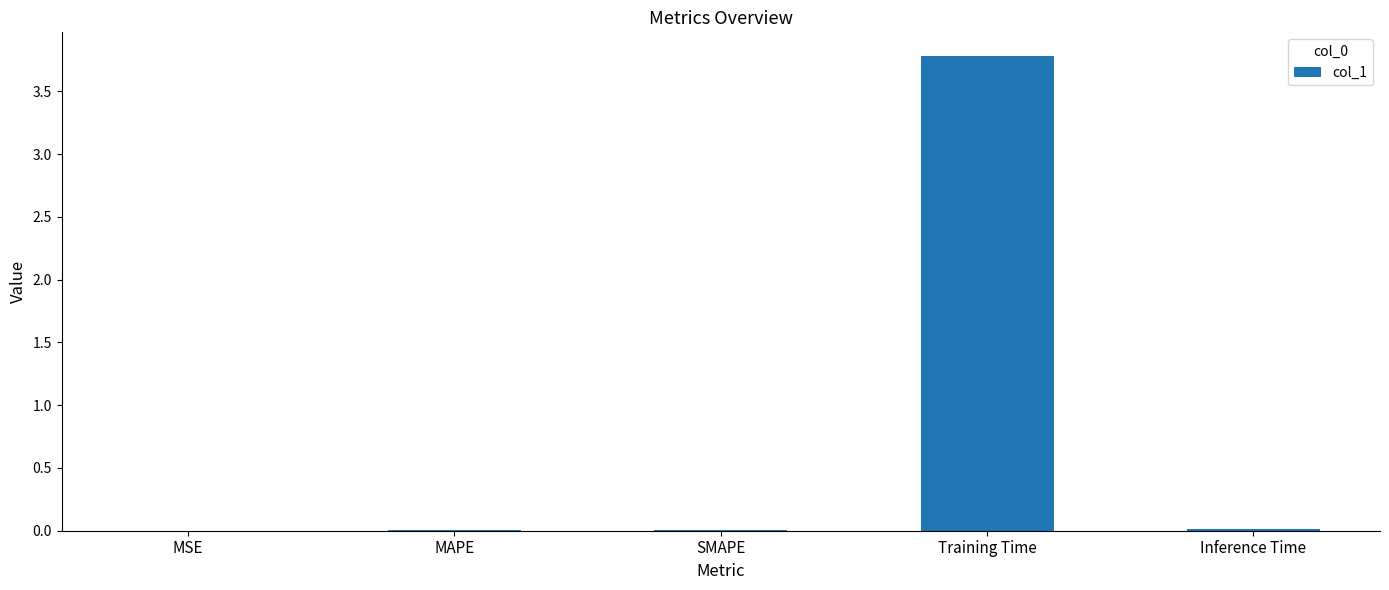

Which has a higher value, Inference Time or Training Time?

Training Time